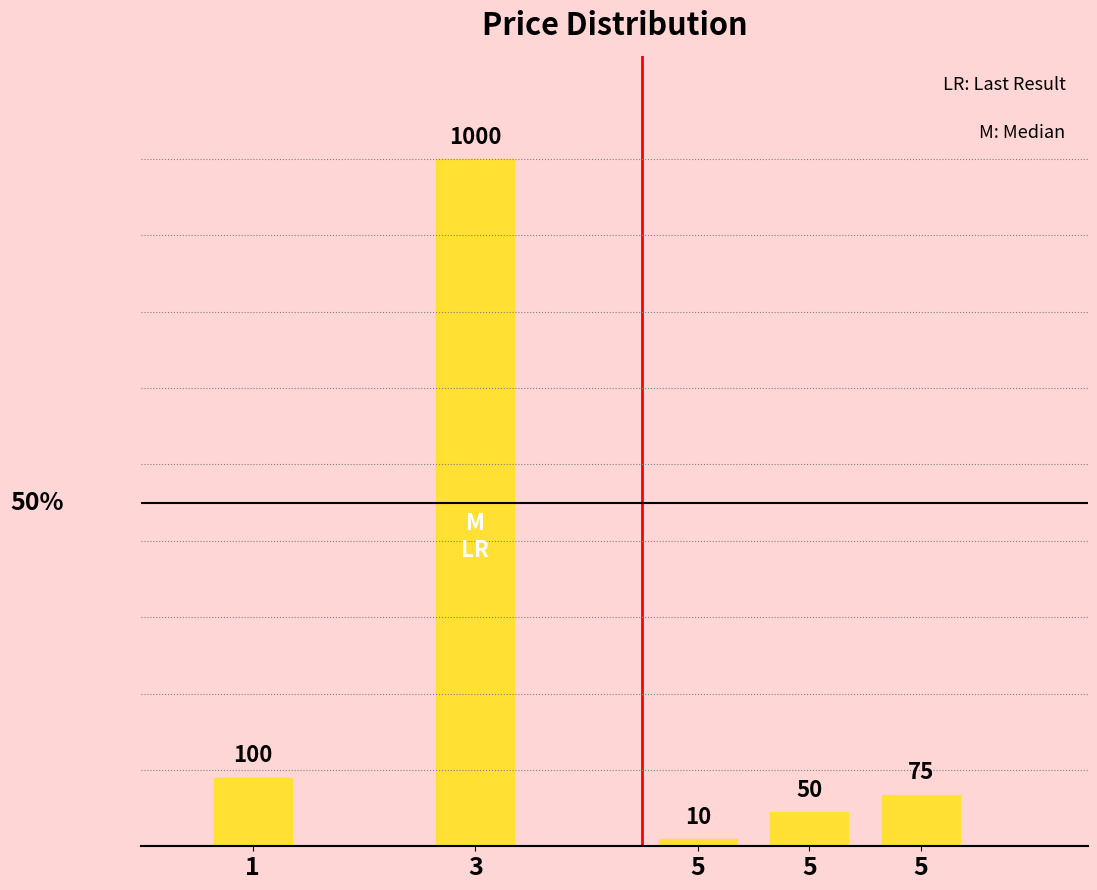

How many data points are less than 75?

2